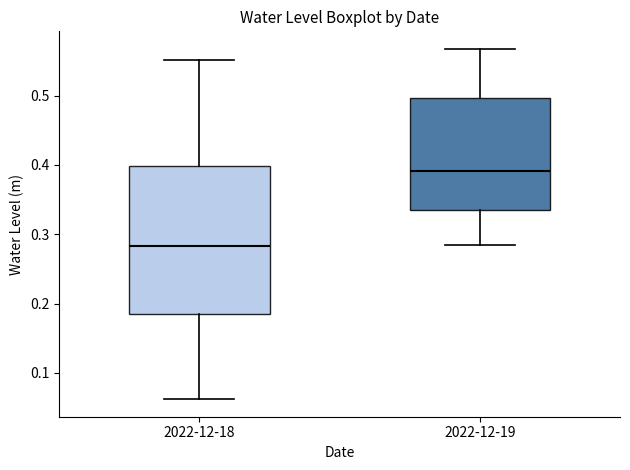

Which box is the tallest, from its lower edge to its upper edge?

2022-12-18